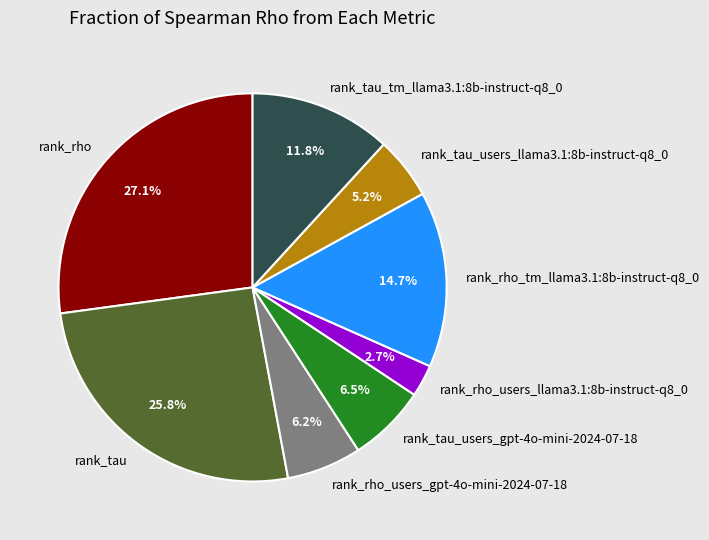

Do rank_tau_tm_llama3.1:8b-instruct-q8_0 and rank_tau_users_llama3.1:8b-instruct-q8_0 together represent more than half of the pie?

No